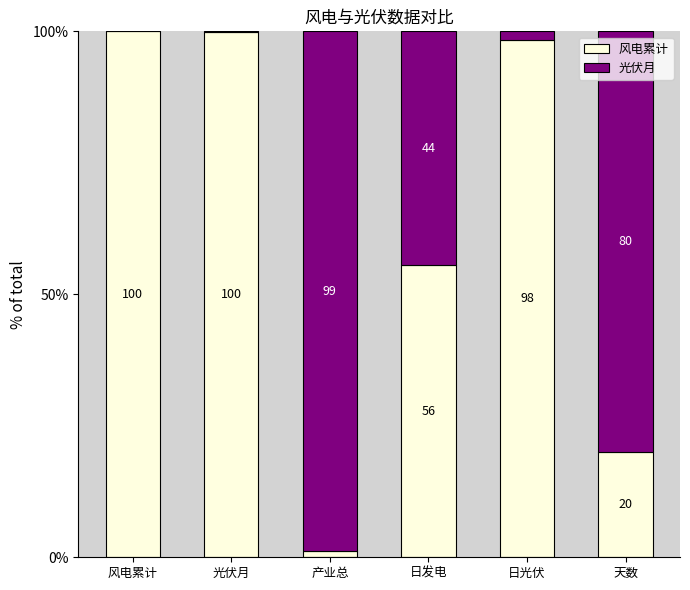

At which label is 风电累计 closest to 50?

日发电